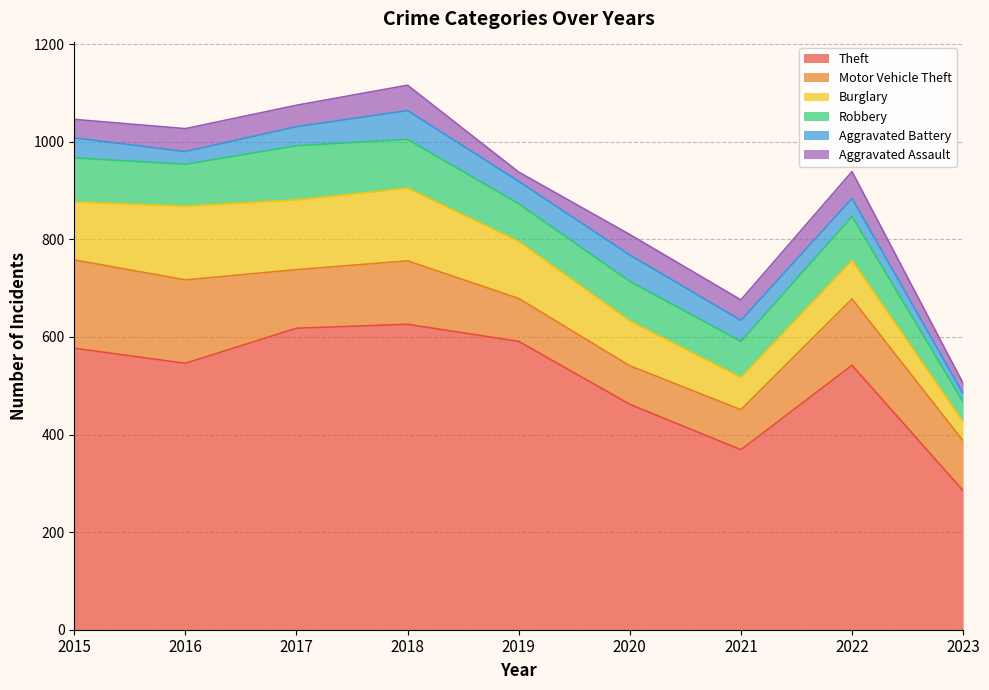

True or false: Theft has more than 0 interior local peaks.

True